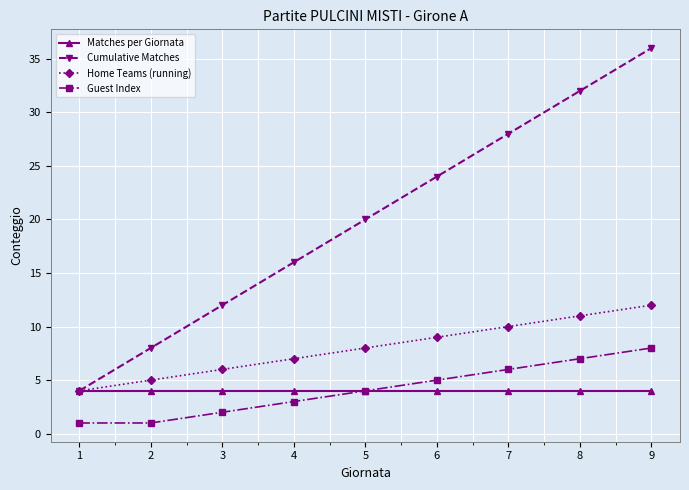

True or false: Cumulative Matches has a value of 28 at 7.

True